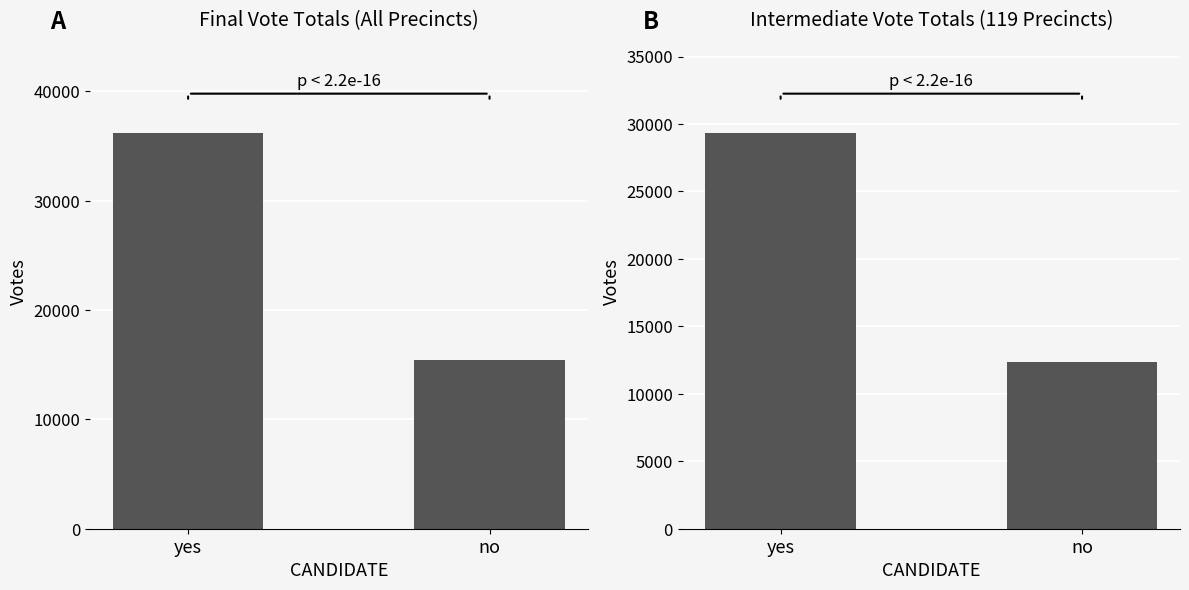

At how many categories does at least one series exceed 16789?

1